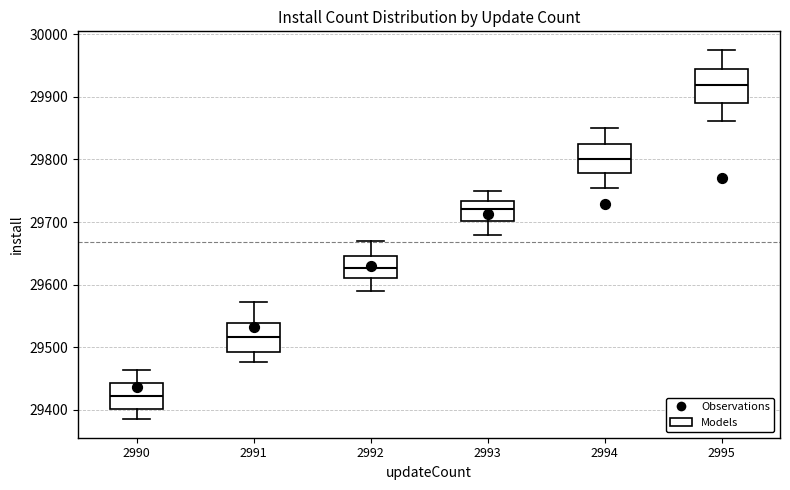

Which box's median line is the lowest?

2990